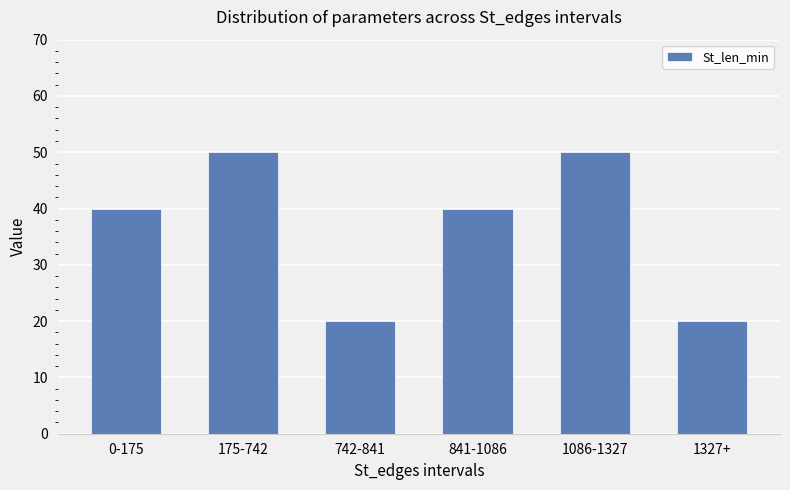

The value at 742-841 is 10. True or false?

False